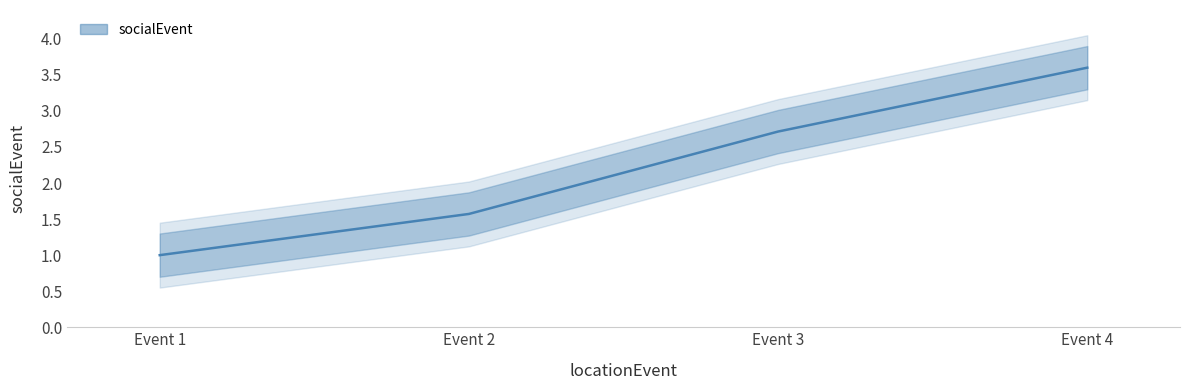

What is the value of the 4th point from the left?

3.6